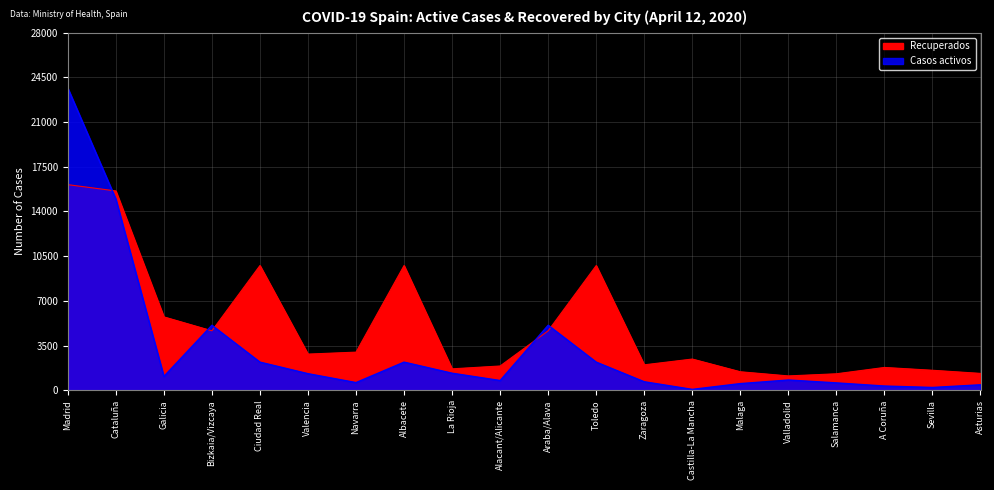

How many values in the Recuperados series exceed 2833?

9